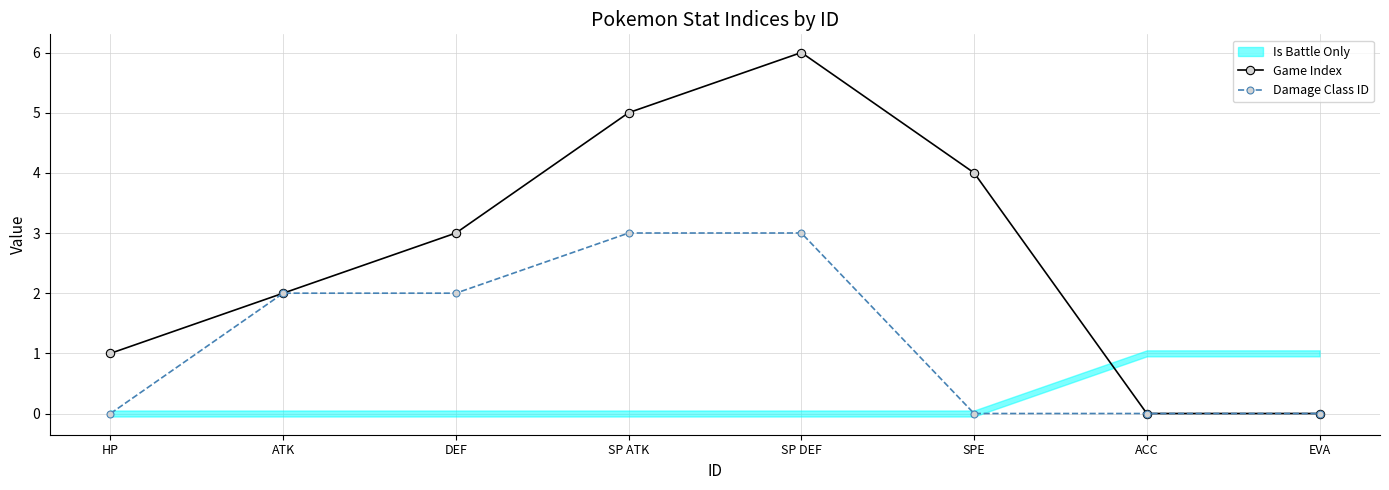

How many categories are shown in the chart?

8